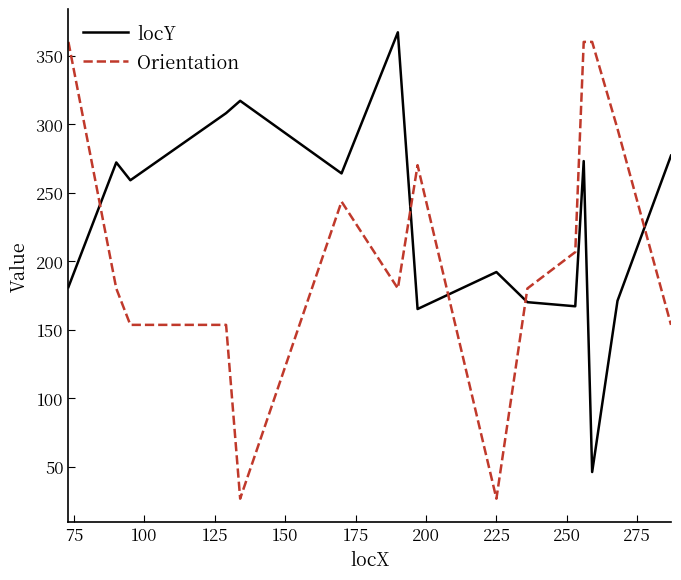

Which series ends up on top after the final intersection of locY and Orientation?

locY